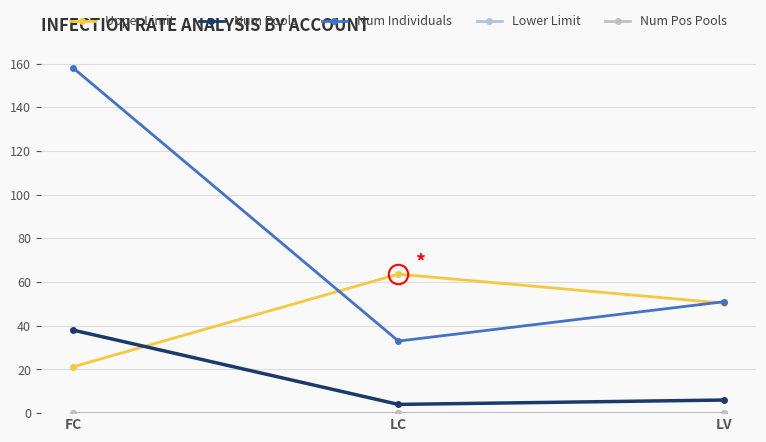

Does the chart have visible grid lines?

Yes